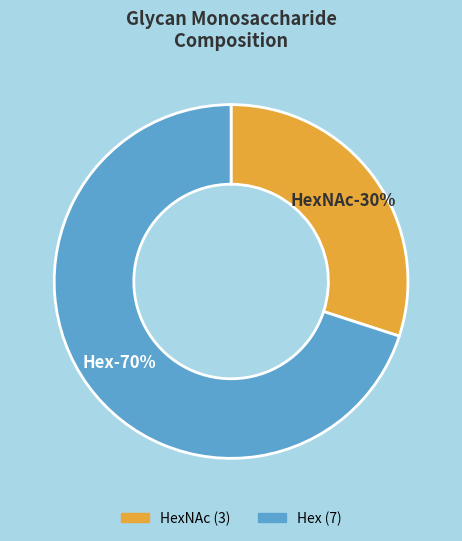

Is Fuc the majority of the pie?

No